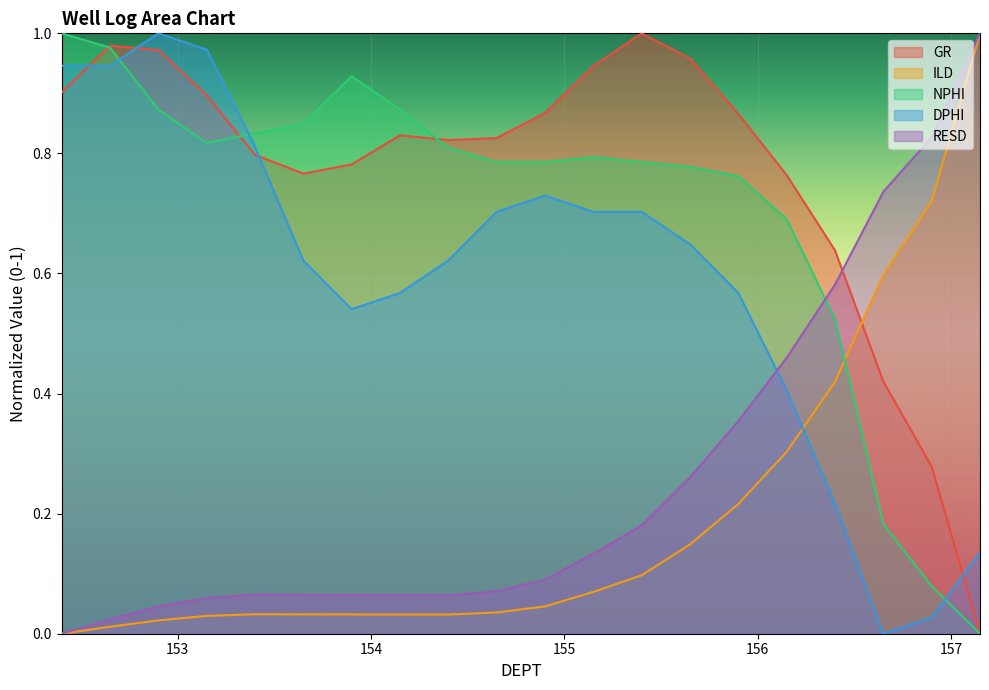

Read the NPHI value at 153.9.

0.9